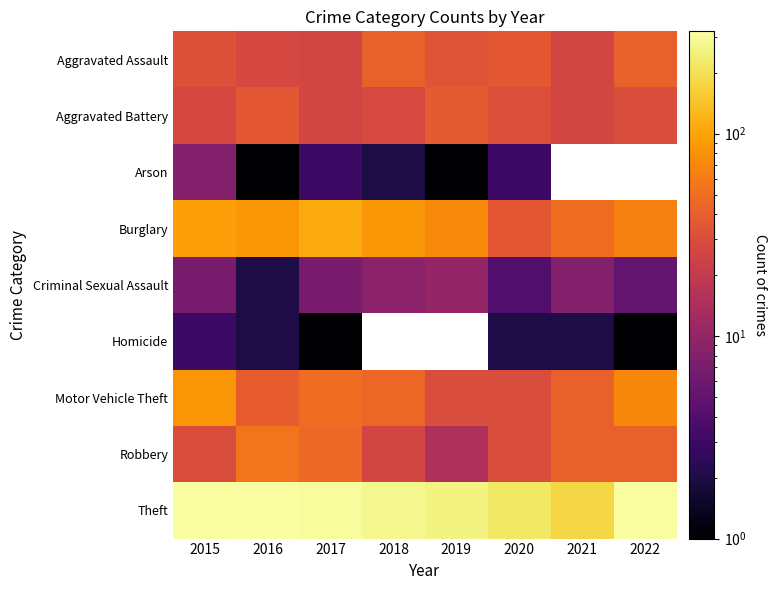

Is it true that Theft equals 475.4 at 2015?

False